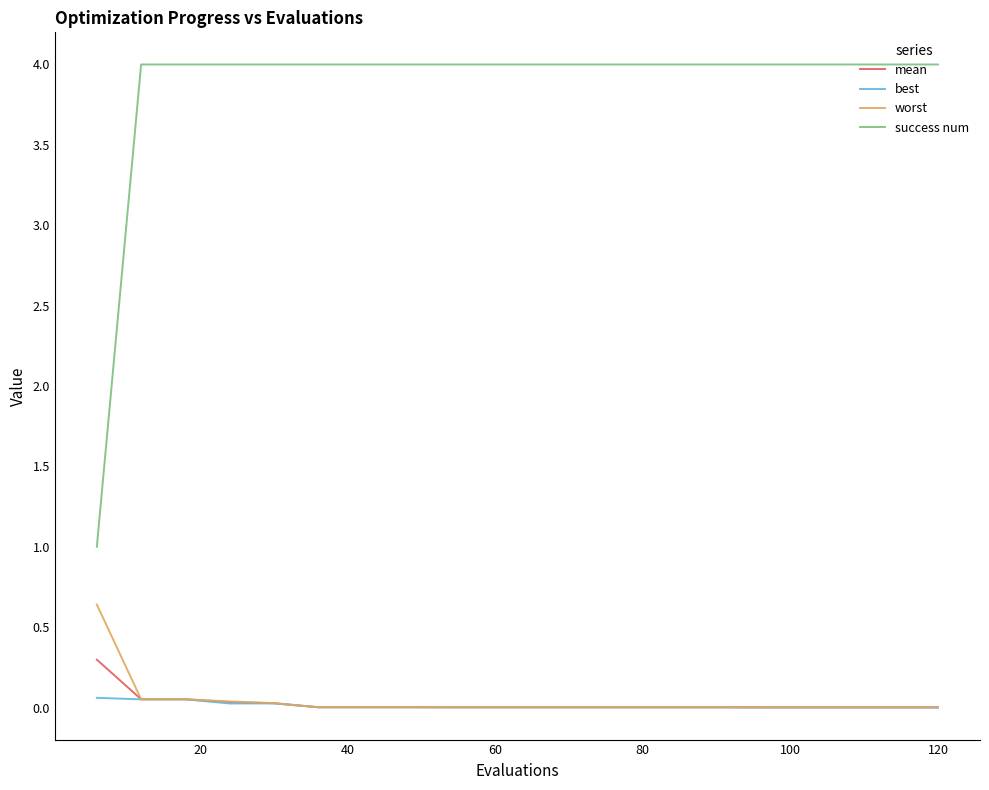

Which series has the widest spread of values?

success num